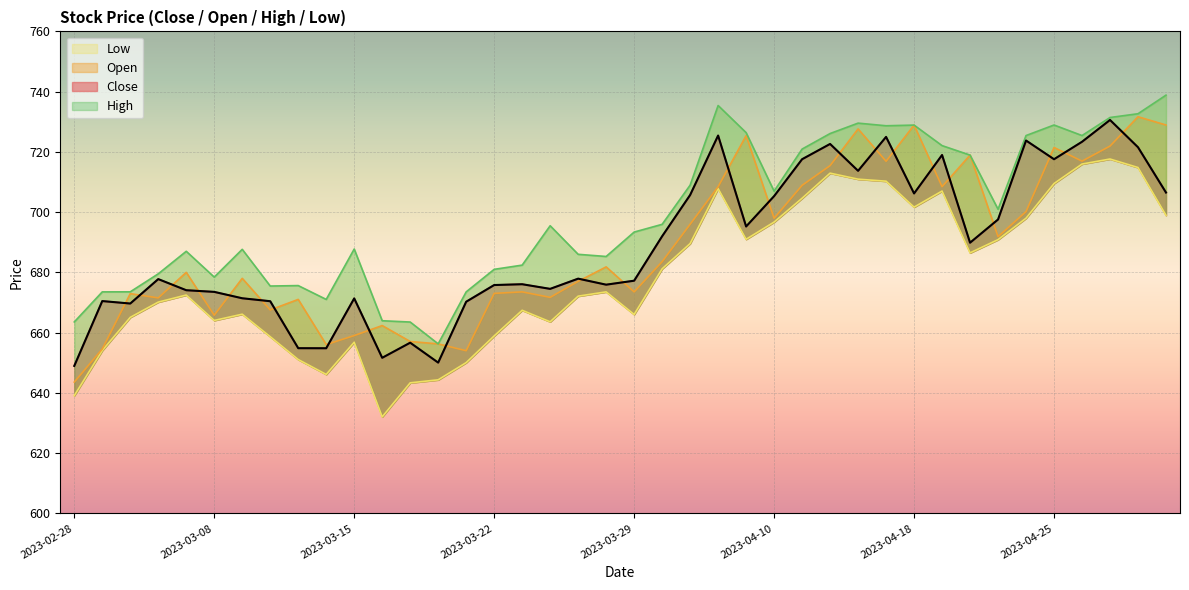

List the labels in order of Open value, largest first.

2023-04-28, 2023-05-02, 2023-04-18, 2023-04-13, 2023-04-06, 2023-04-27, 2023-04-25, 2023-04-20, 2023-04-26, 2023-04-17, 2023-04-12, 2023-04-11, 2023-04-05, 2023-04-19, 2023-04-24, 2023-04-10, 2023-04-03, 2023-04-21, 2023-03-31, 2023-03-28, 2023-03-06, 2023-03-09, 2023-03-27, 2023-03-23, 2023-03-29, 2023-03-22, 2023-03-02, 2023-03-24, 2023-03-03, 2023-03-13, 2023-03-10, 2023-03-08, 2023-03-16, 2023-03-15, 2023-03-17, 2023-03-20, 2023-03-14, 2023-03-01, 2023-03-21, 2023-02-28